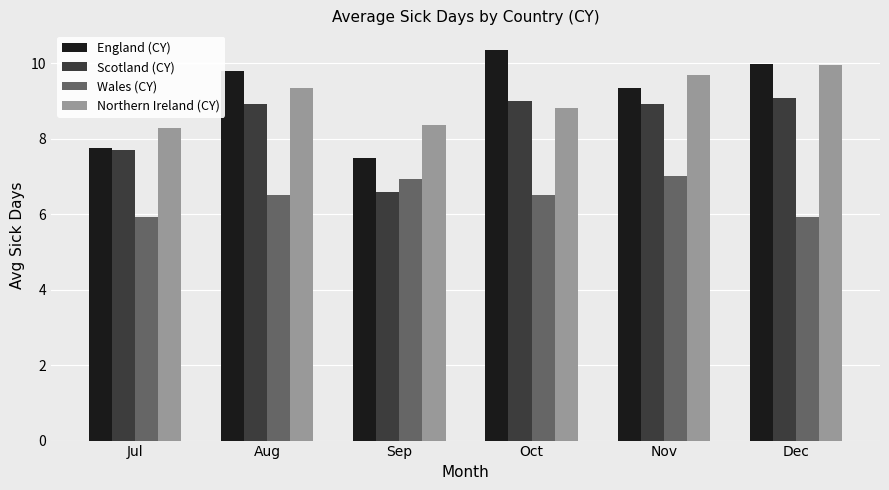

Is the value of Scotland (CY) at Sep greater than the value of England (CY) at Nov?

No